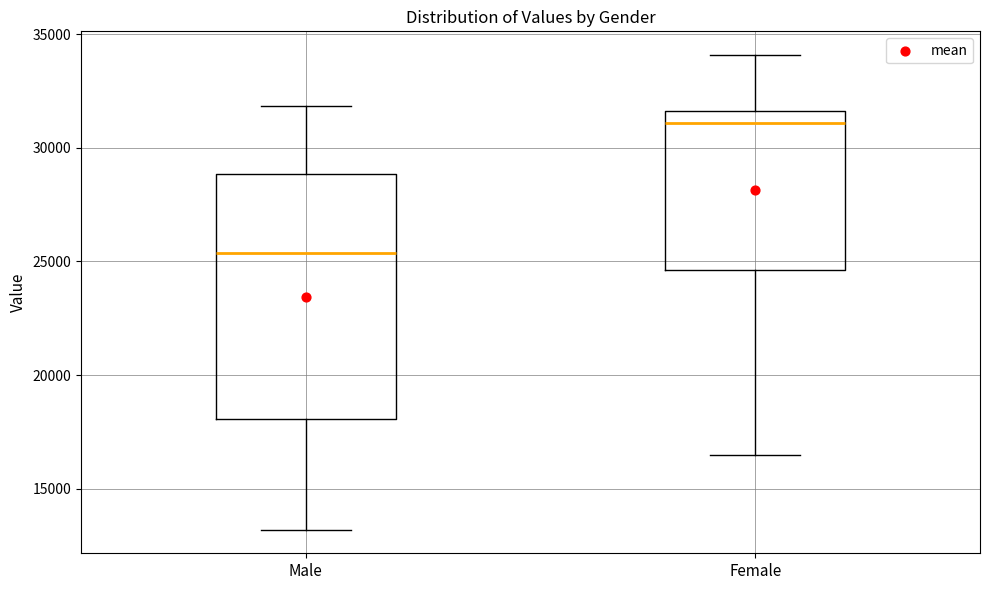

Which box is the tallest, from its lower edge to its upper edge?

Male